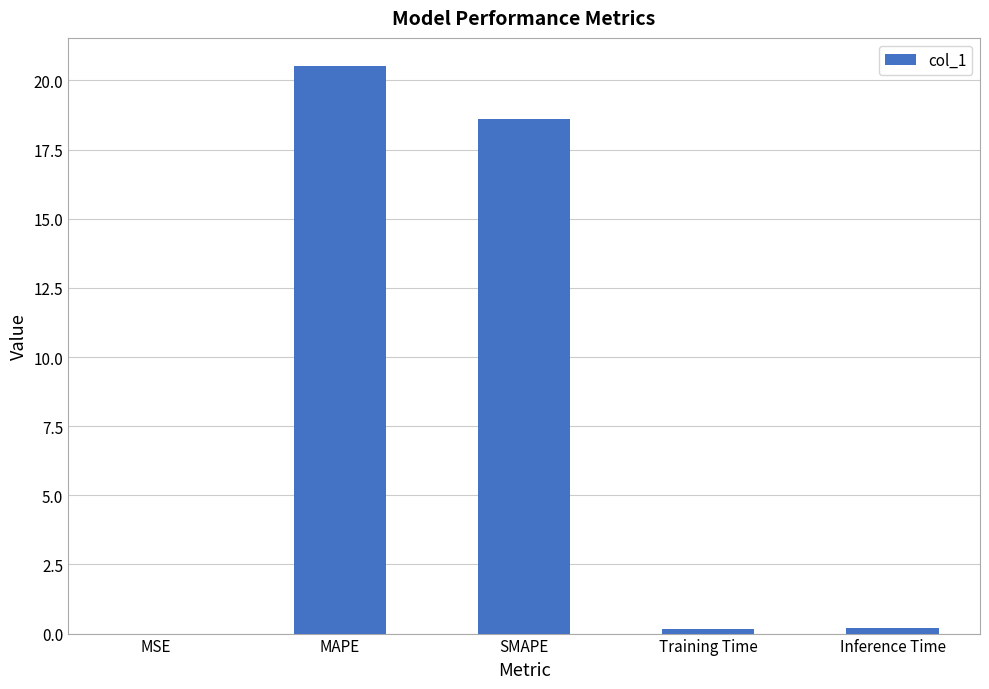

The value at MAPE is 6.1. True or false?

False